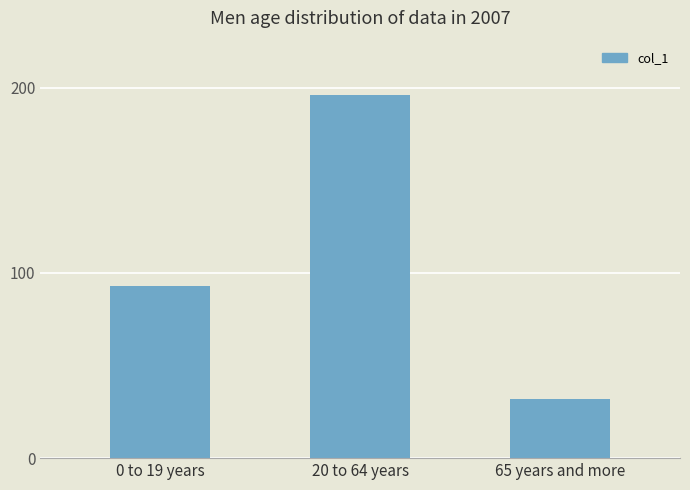

Reading right to left, extract all data points from this chart.

32	196	93